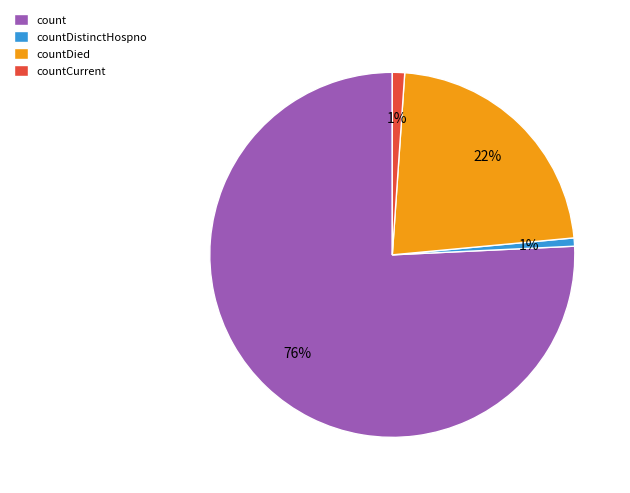

To the nearest percent, what is the average slice percentage?

25%